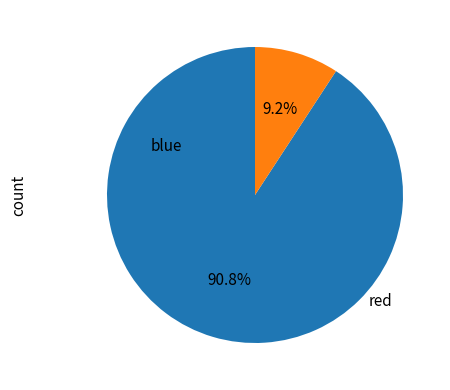

Is there a majority slice in this chart?

Yes